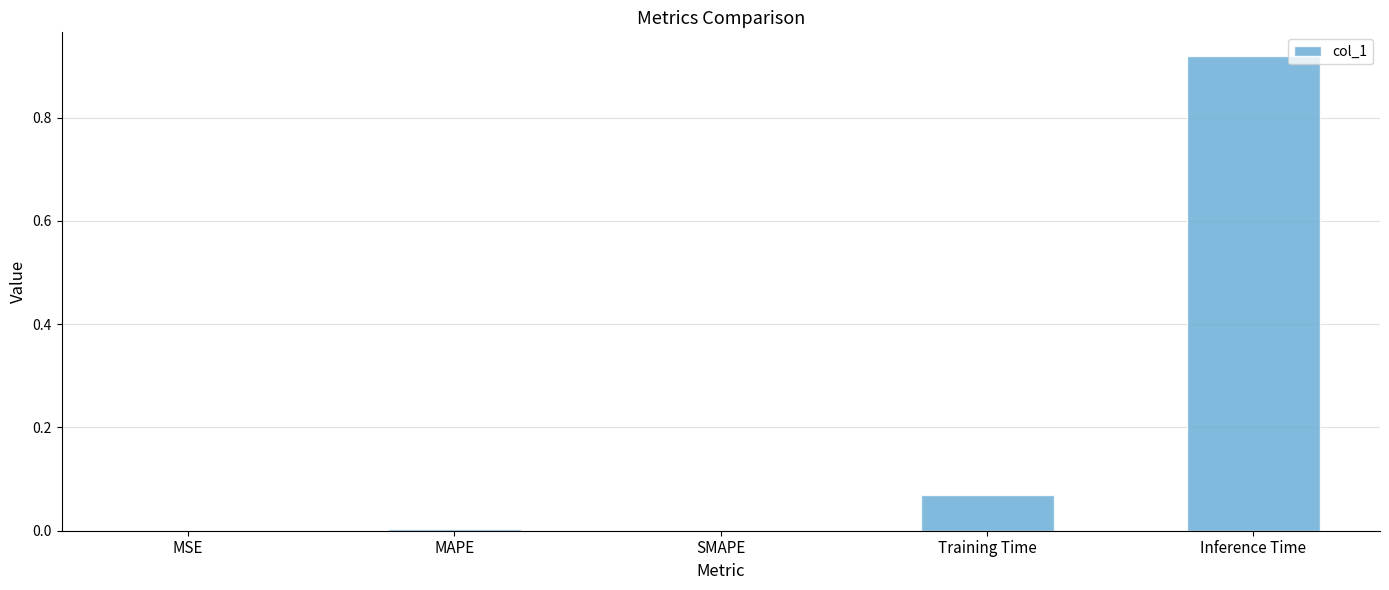

Between Inference Time and MSE, which is larger?

Inference Time